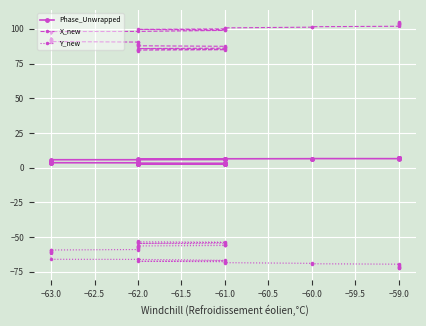

What is the lowest value of the X_new series?

84.2